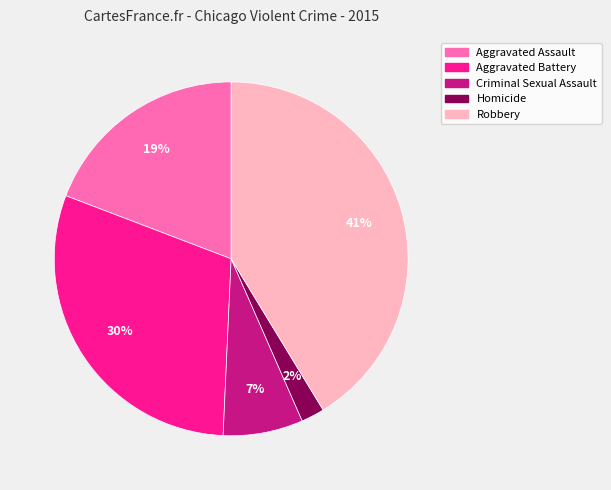

Which category has the smallest portion of the pie?

Homicide